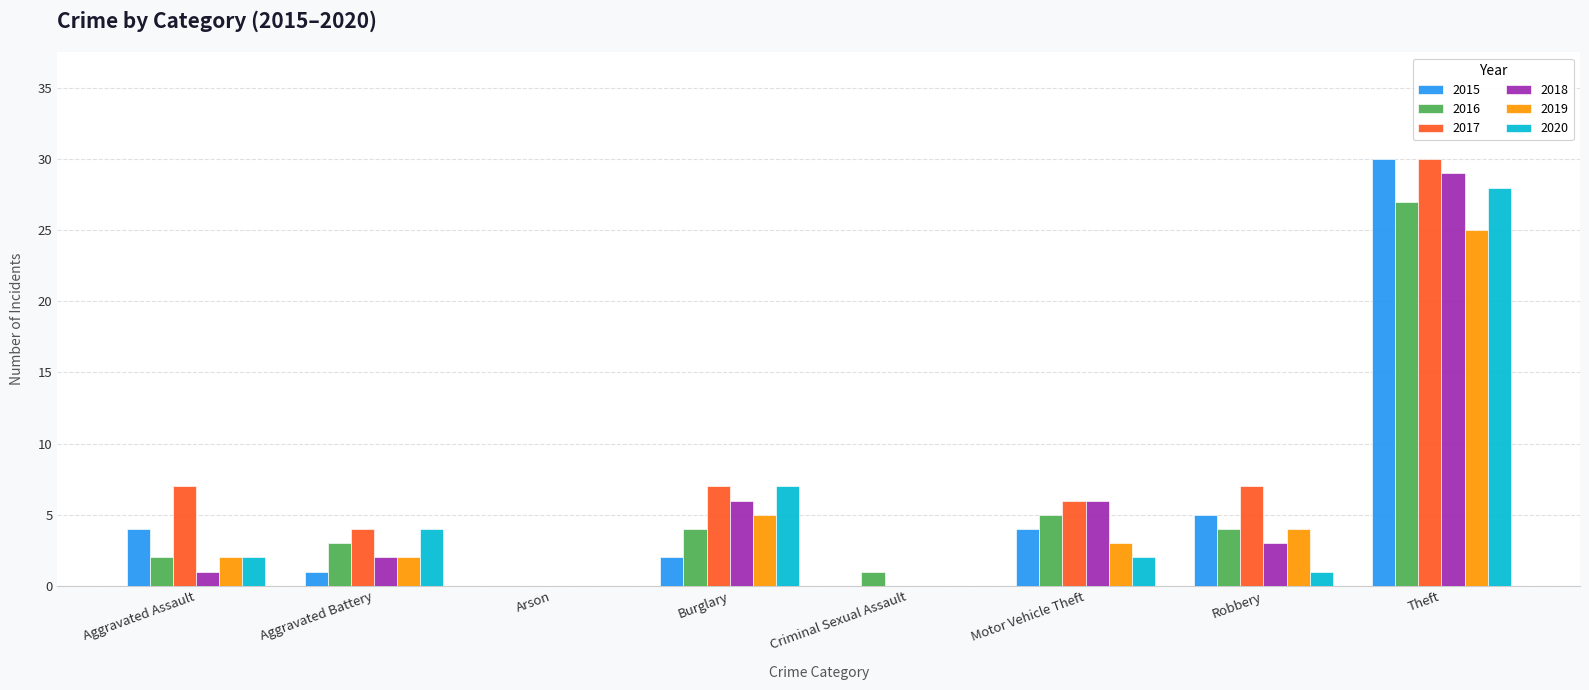

At which category is the sum across all series the highest?

Theft